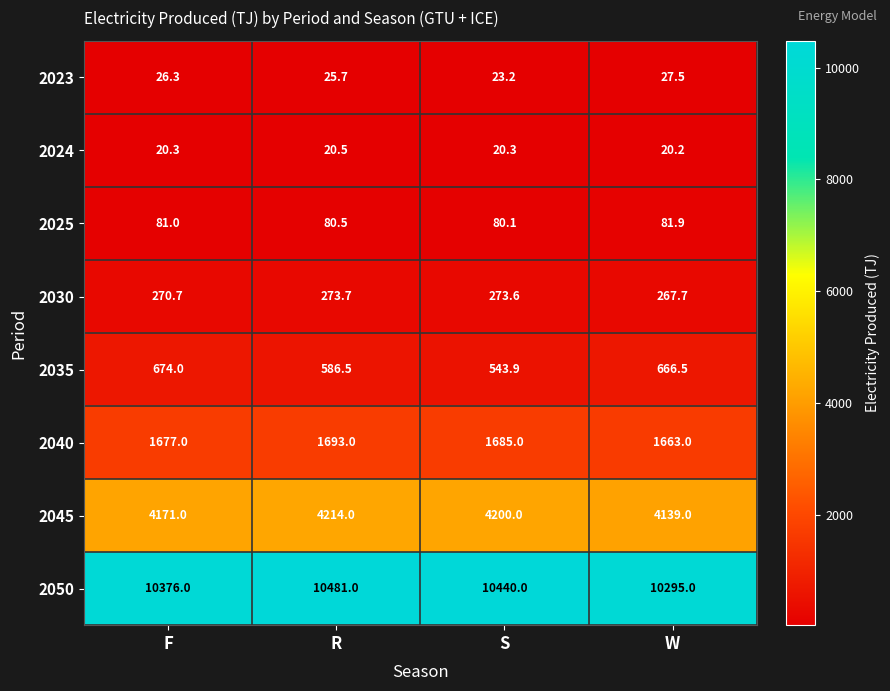

What value does the 2035 series have at R?

586.5